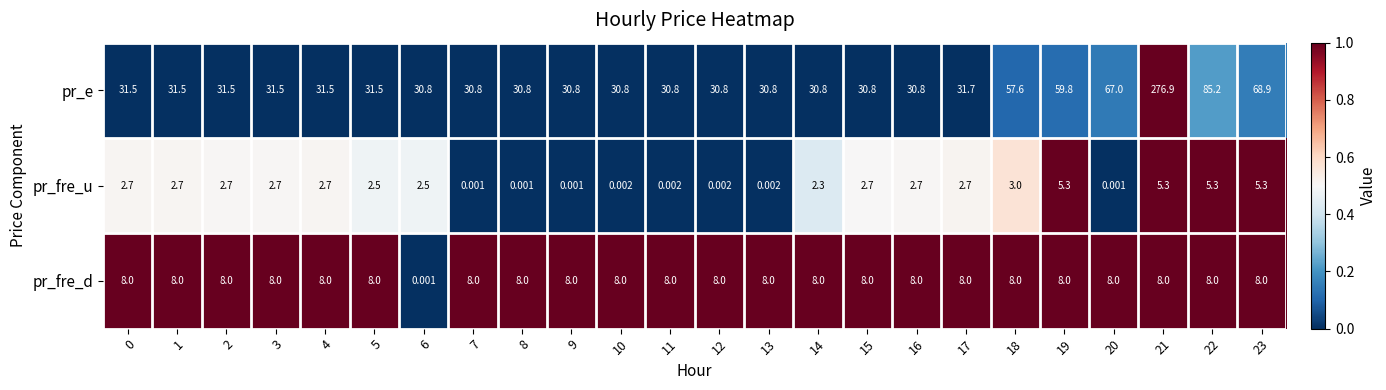

Rank the series at 22 from highest to lowest value.

pr_e, pr_fre_d, pr_fre_u